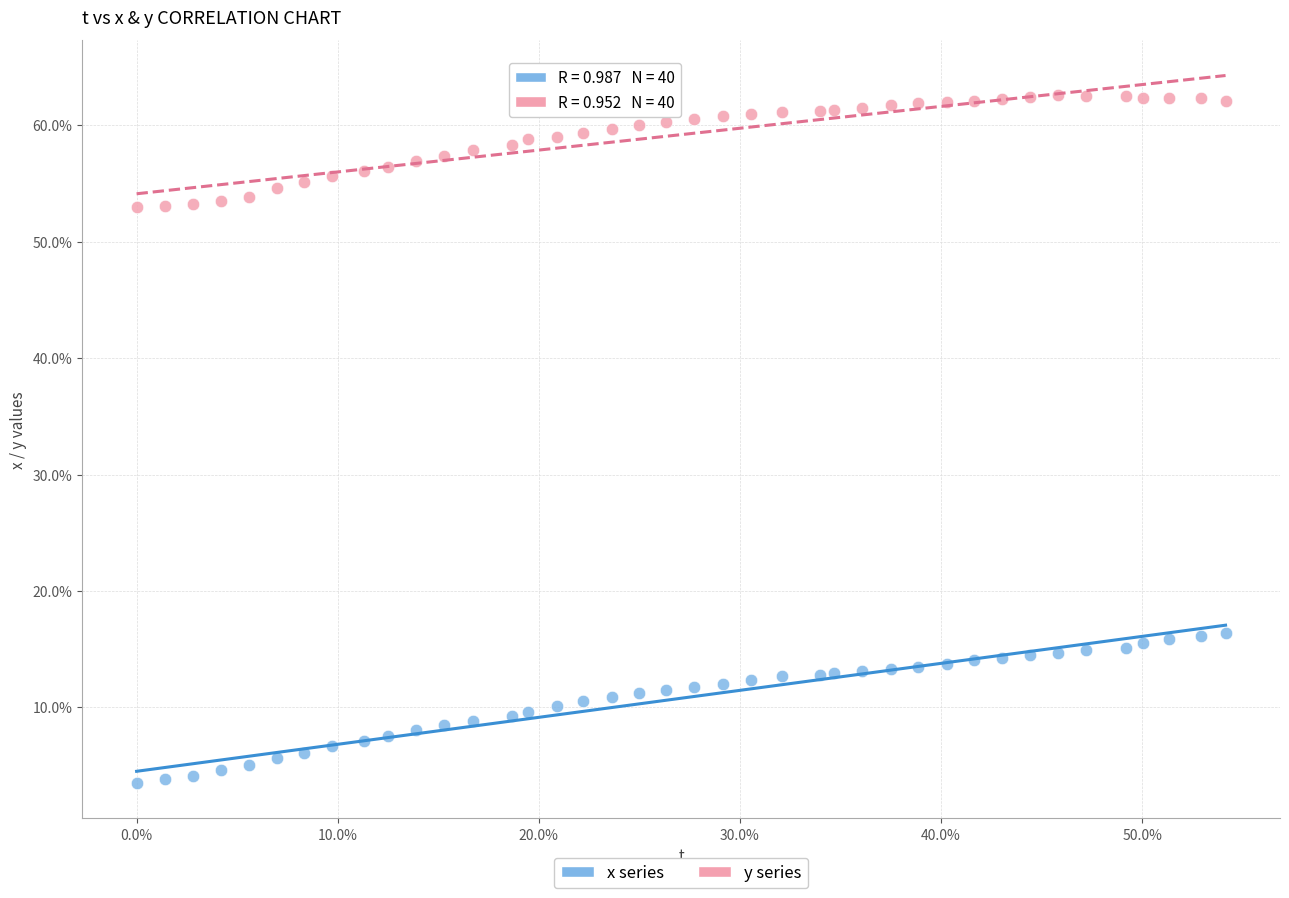

Which series reaches the minimum Y coordinate?

x series